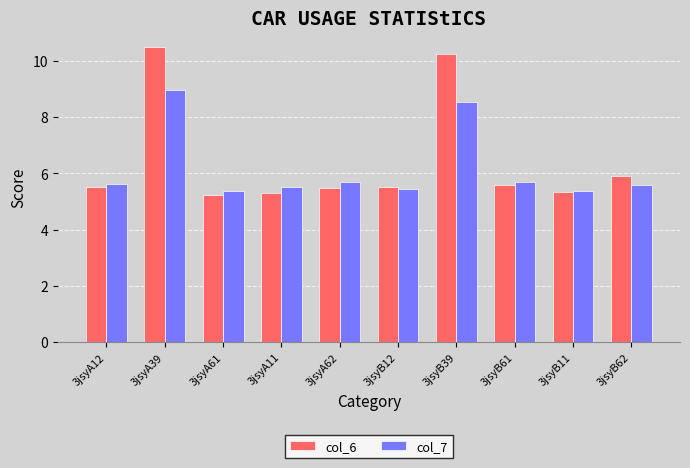

At which category is the sum across all series the highest?

3jsyA39